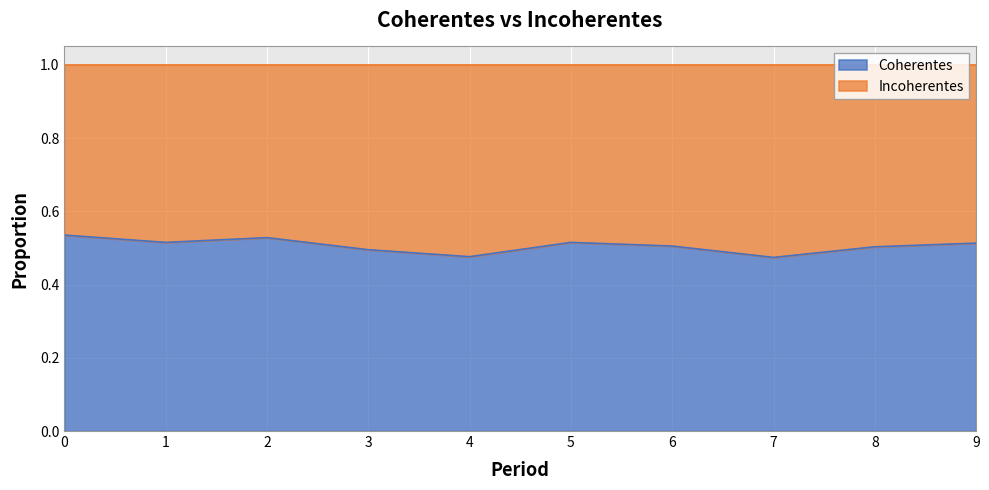

Is it true that the value at 2 is 0.5?

True